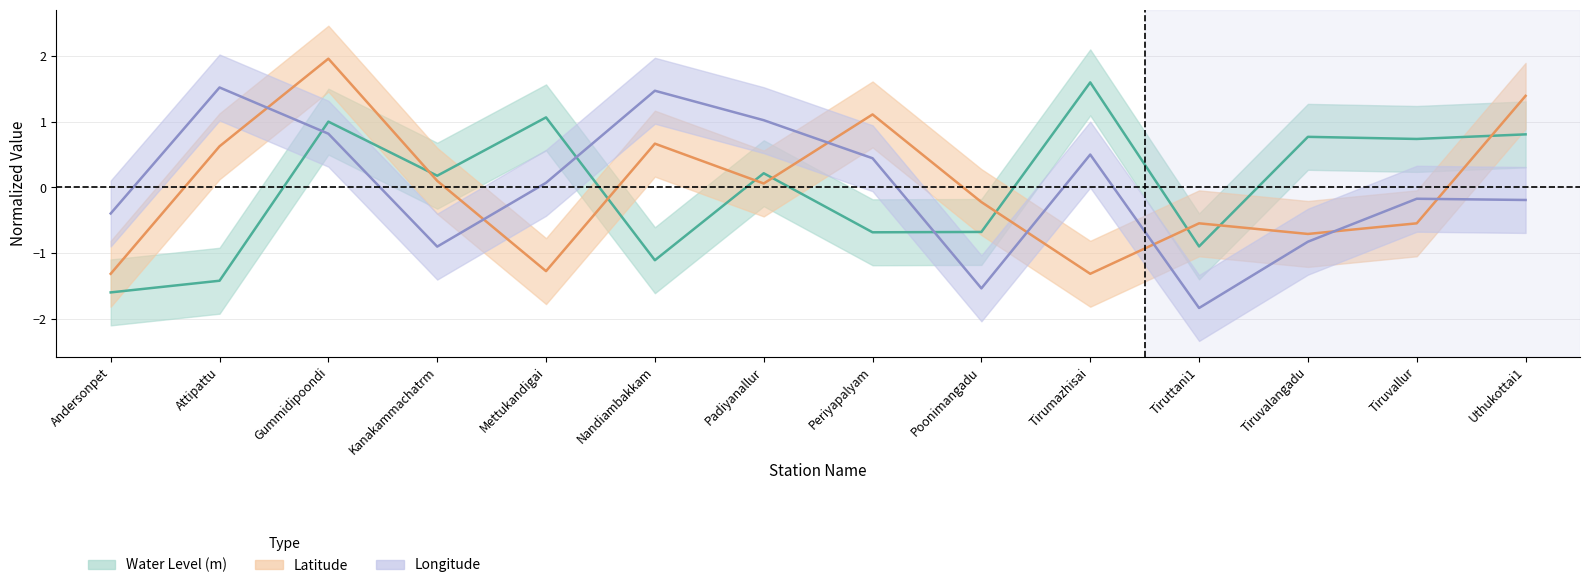

Reading left to right, transcribe all the data shown in this chart.

water_level (in m): -1.6	-1.4	1.0	0.2	1.1	-1.1	0.2	-0.7	-0.7	1.6	-0.9	0.8	0.7	0.8
lat: -1.3	0.6	2.0	0.1	-1.3	0.7	0.1	1.1	-0.2	-1.3	-0.5	-0.7	-0.5	1.4
long: -0.4	1.5	0.8	-0.9	0.1	1.5	1.0	0.4	-1.5	0.5	-1.8	-0.8	-0.2	-0.2